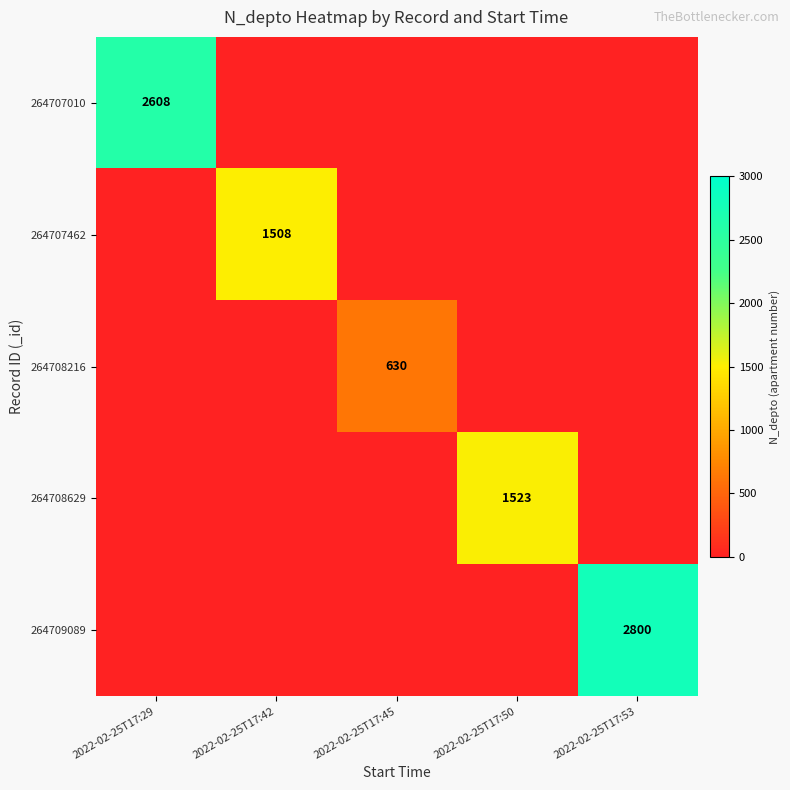

At how many categories does at least one series exceed 307?

5